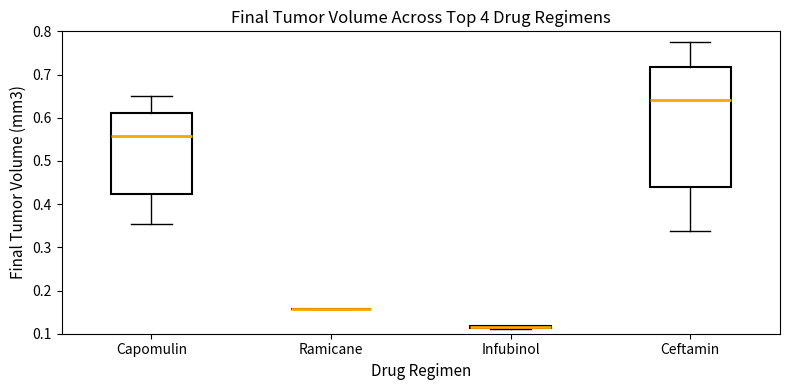

Which box is the tallest, from its lower edge to its upper edge?

Ceftamin